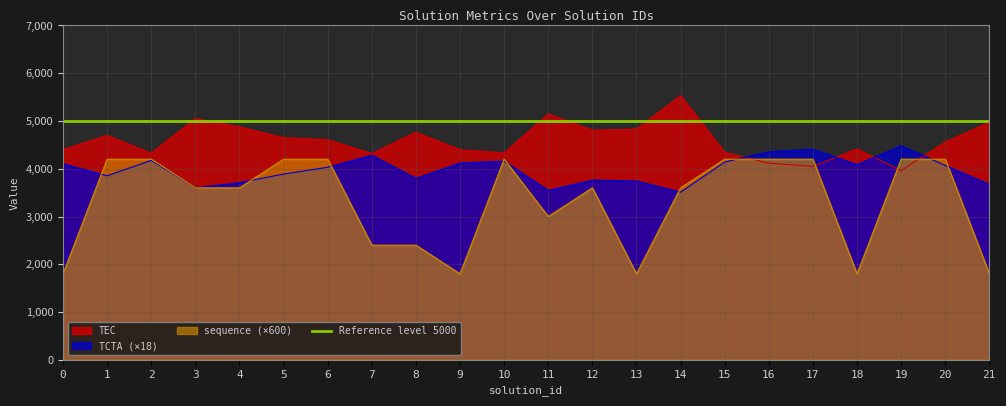

Which category has the highest value in the sequence series?

1